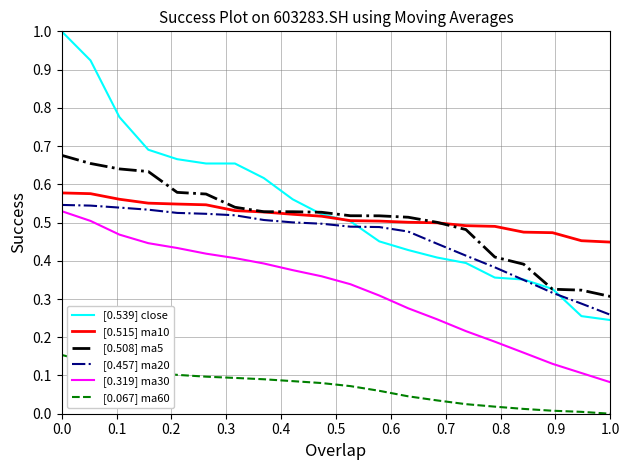

Which series has the largest range (max minus min)?

[0.539] close